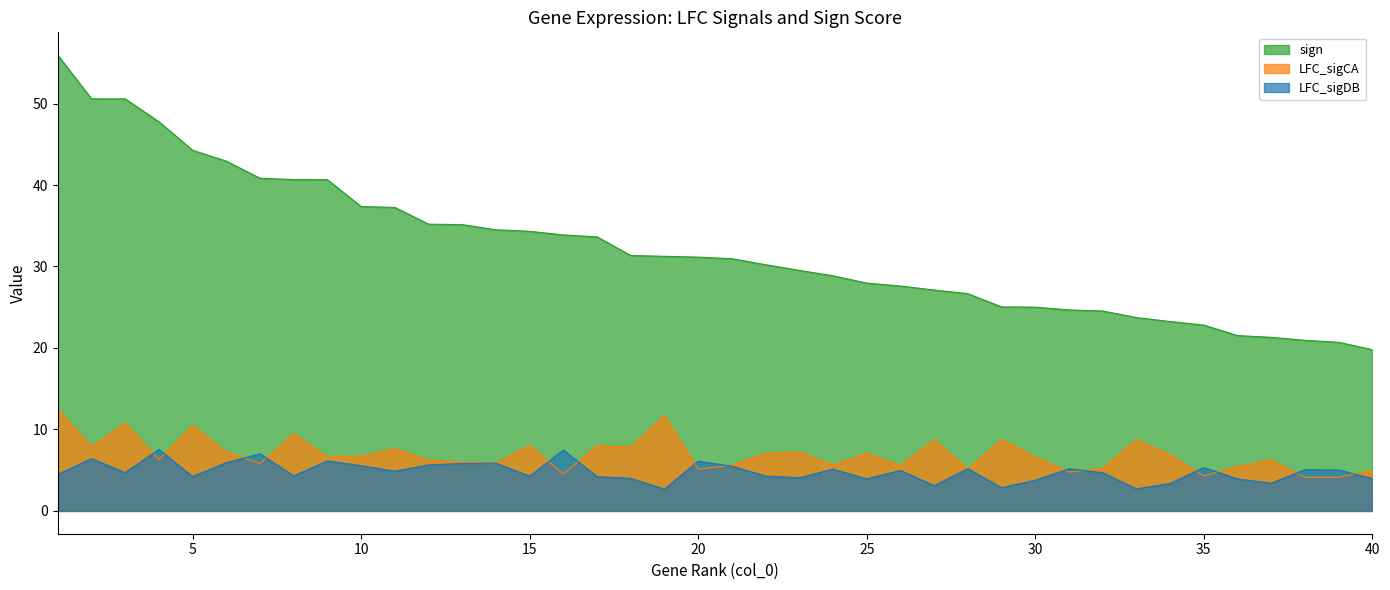

How many values in the LFC_sigCA series exceed 6?

25